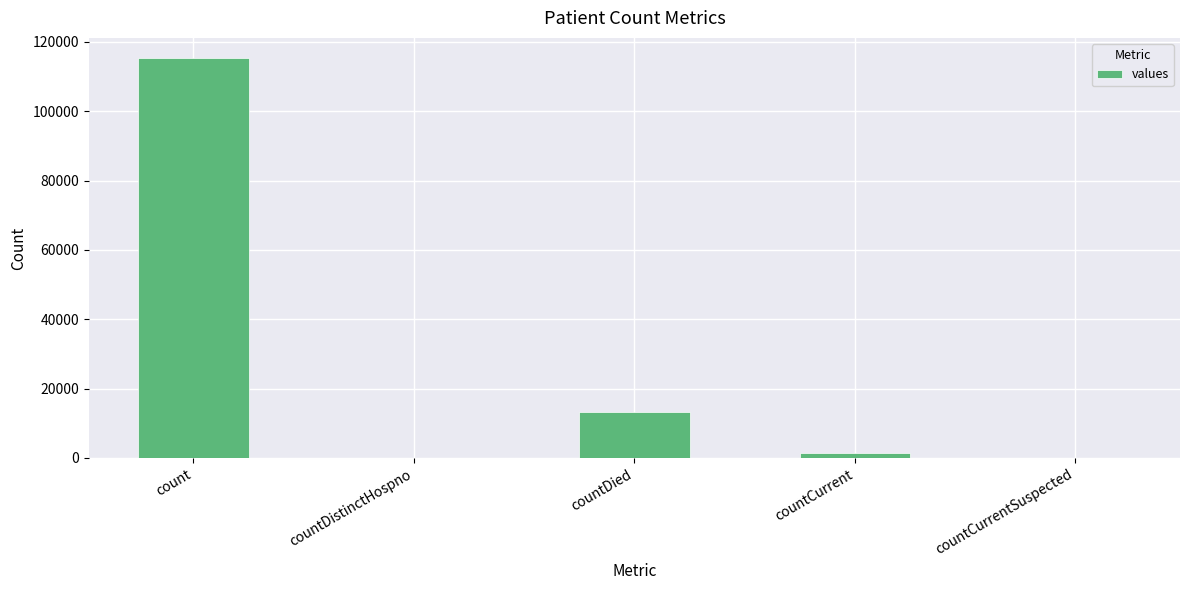

What is the sum of all values?

130105